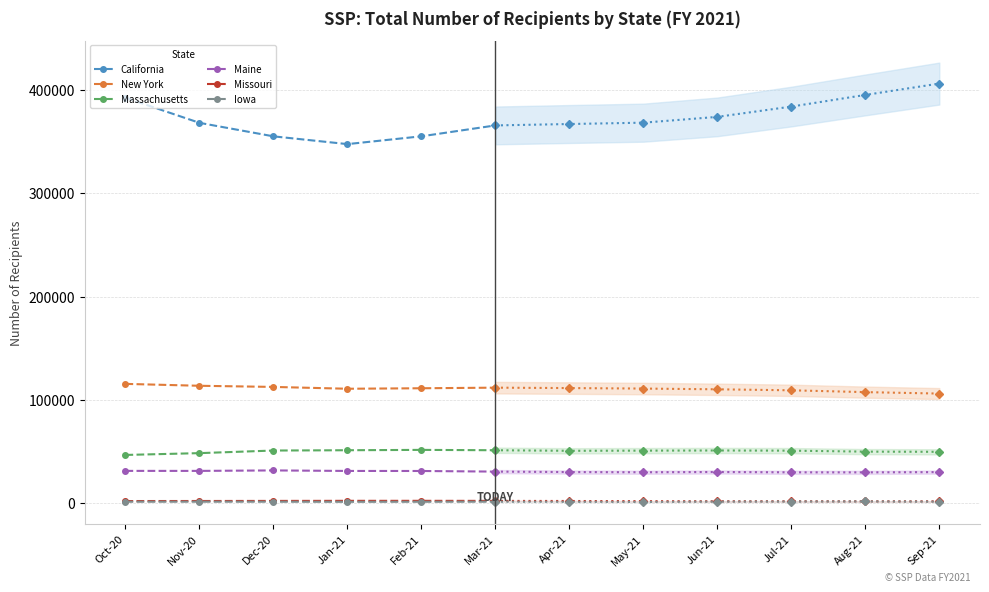

The value of New York at Apr-21 is 111517. True or false?

True